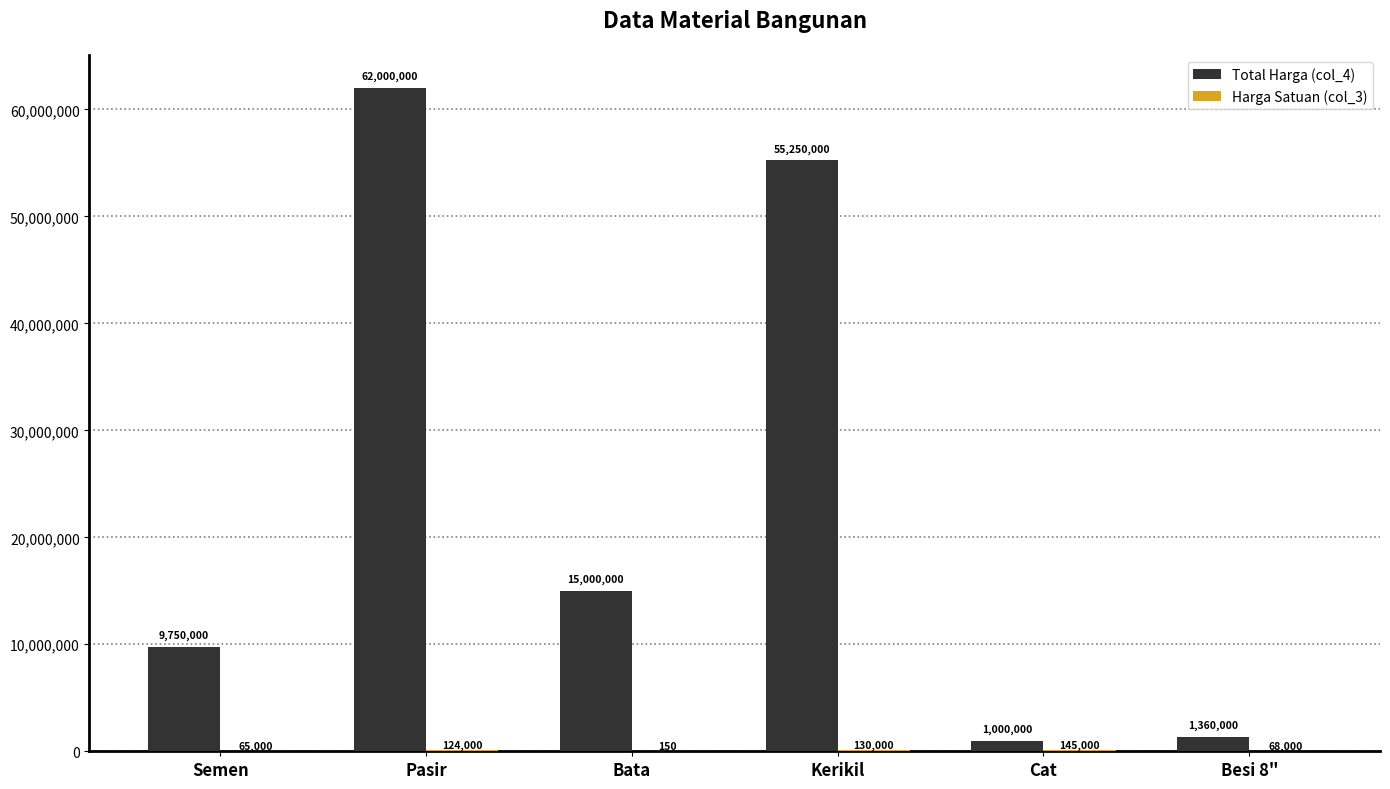

At which label does Total Harga (col_4) first exceed 15000000?

Pasir